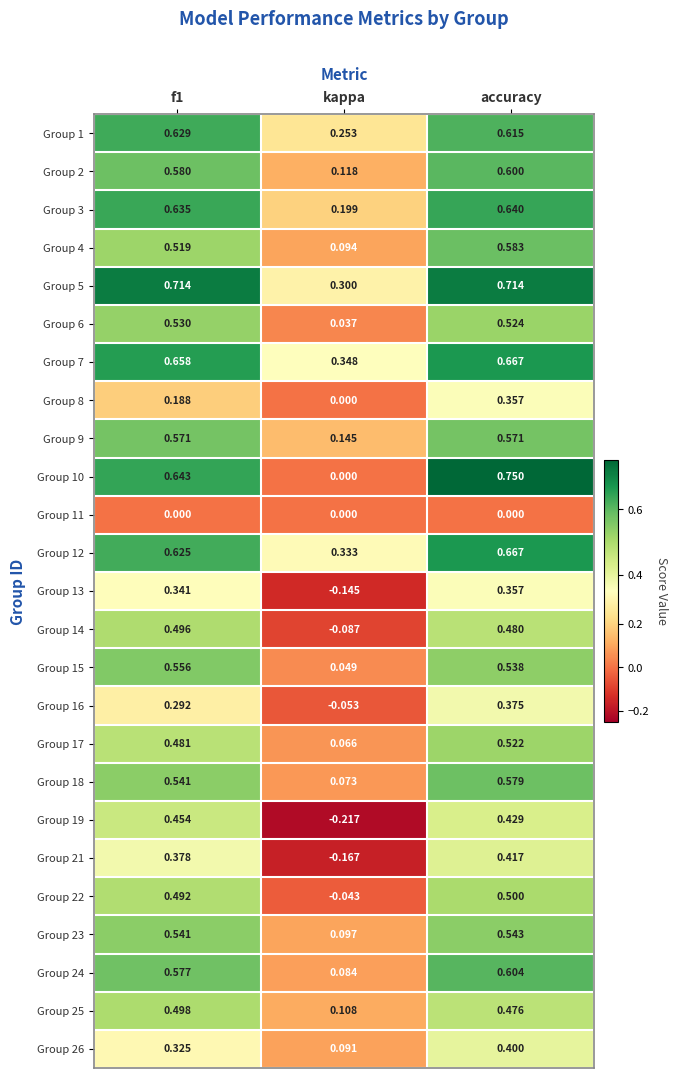

At which category is the sum across all series the highest?

accuracy